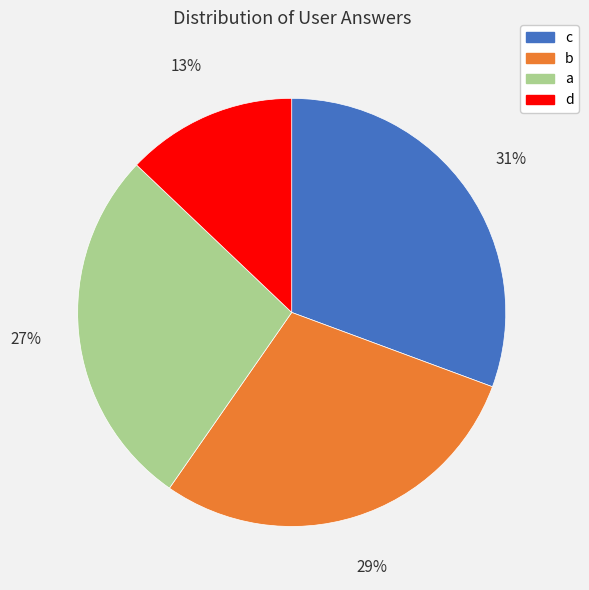

Is the sum of a and b greater than half?

Yes